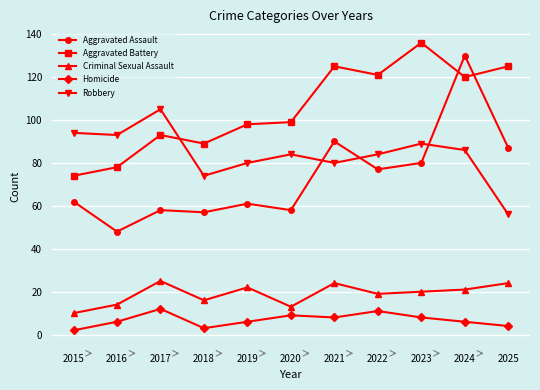

At which category does Robbery reach its first local peak?

2017